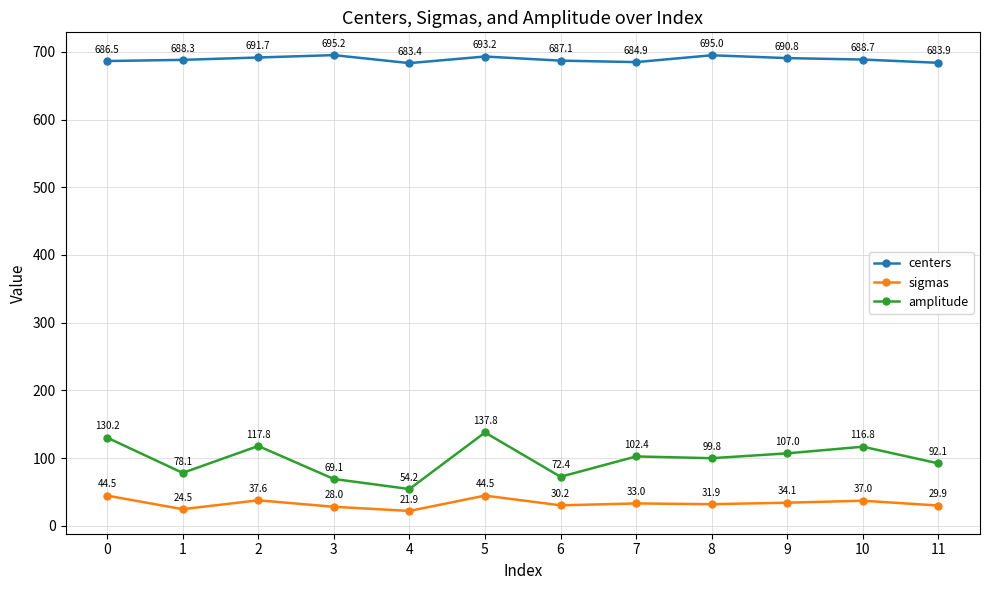

What is the difference between the second highest and second lowest values in the sigmas series?

20.0